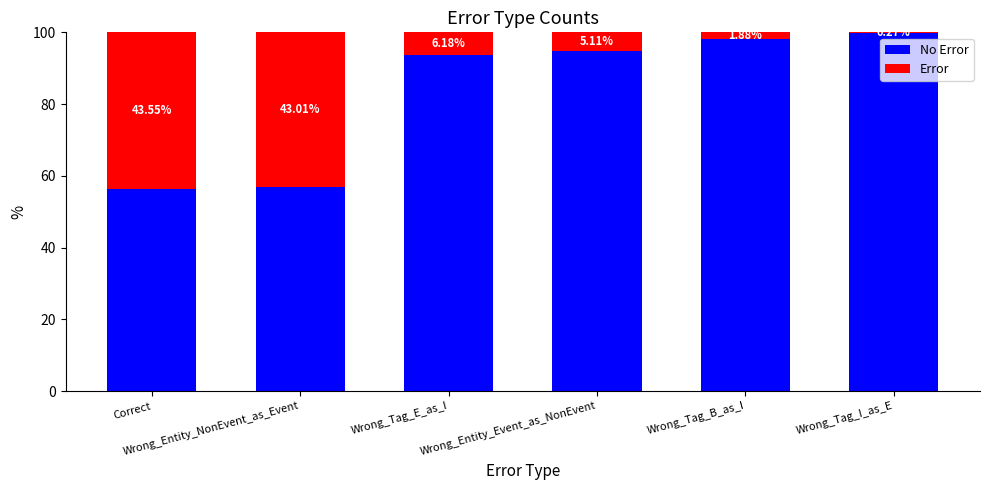

Are the bars grouped side by side (vs. stacked)?

No